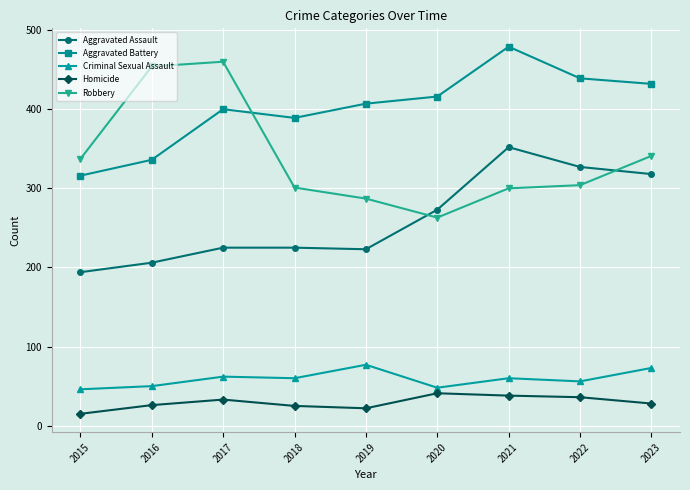

What is the value of the Criminal Sexual Assault point at the 1st from the left?

46